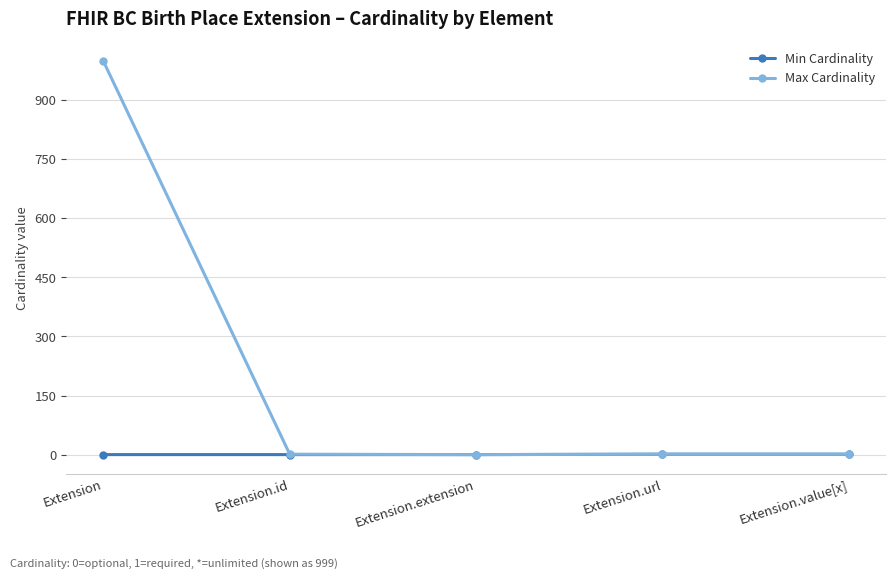

True or false: Min Cardinality has more than 2 interior local peaks.

False